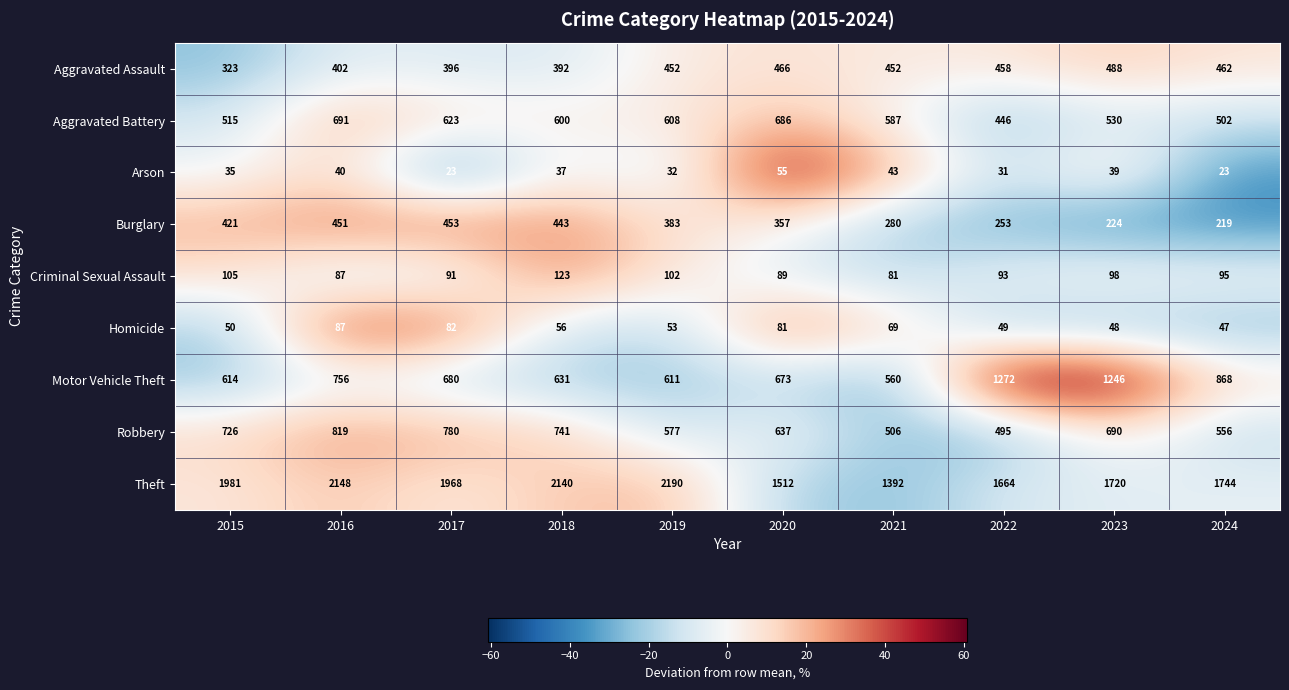

At which category is the sum across all series the highest?

2016